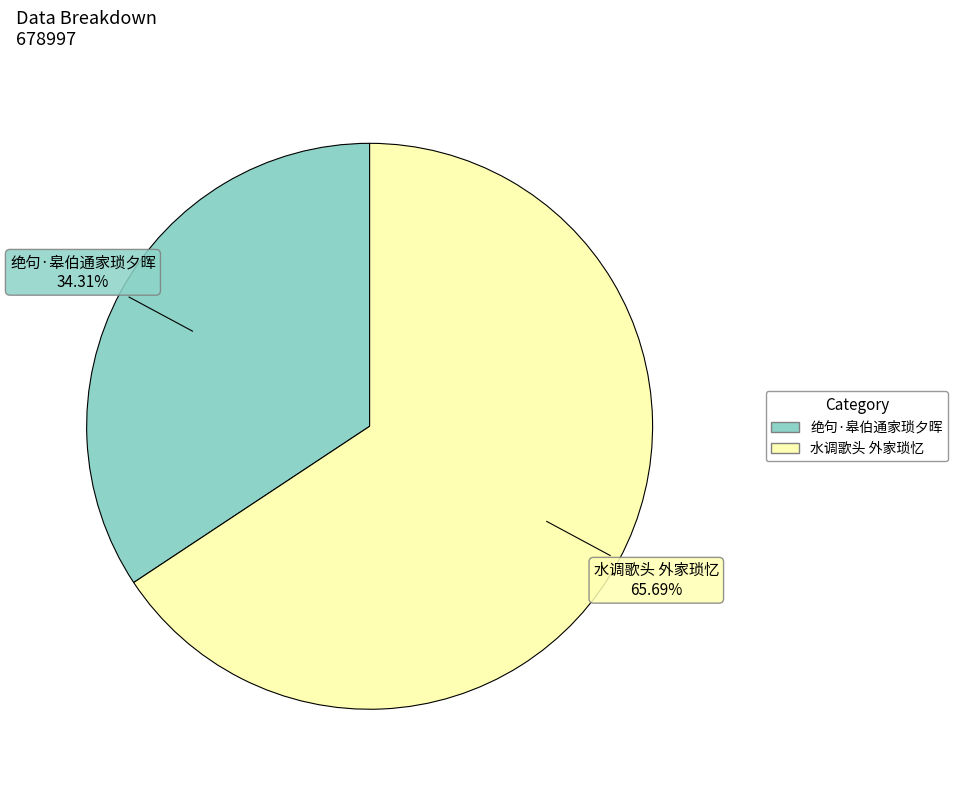

Which slice is the largest?

水调歌头 外家琐忆